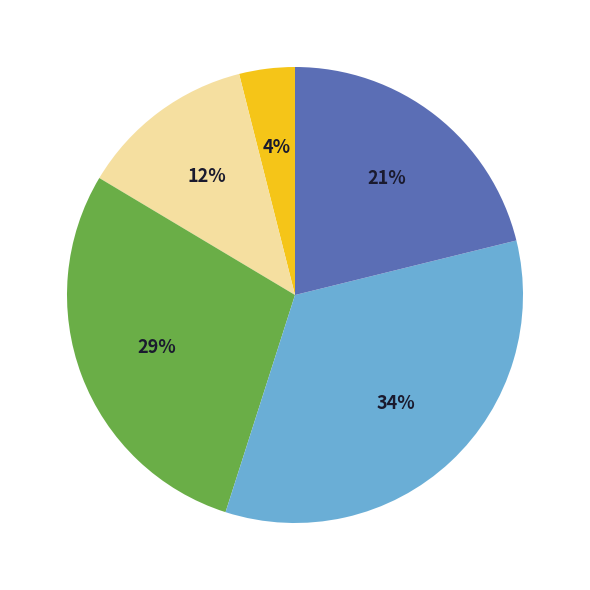

To the nearest percent, what is the average slice percentage?

20%